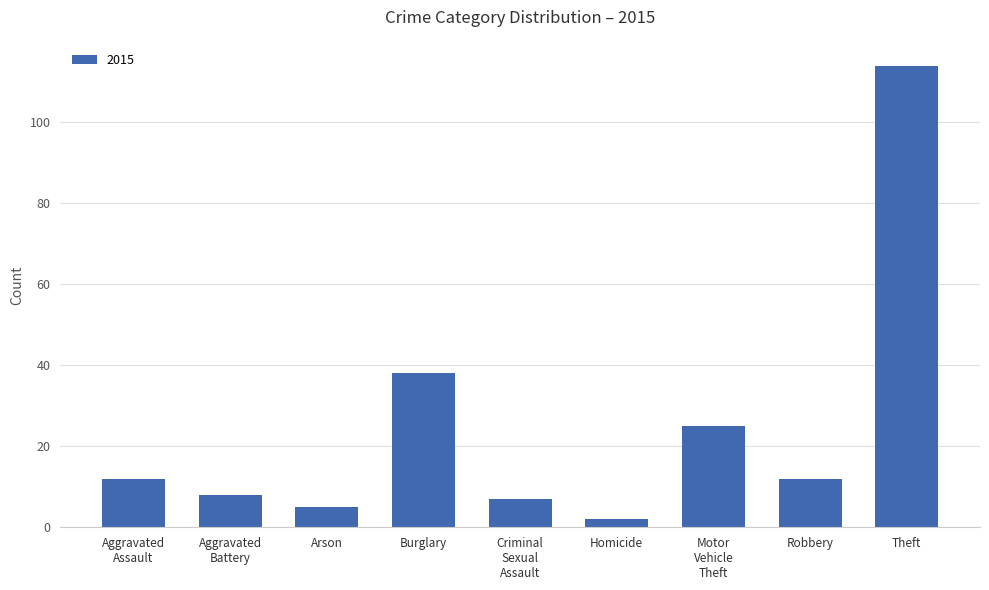

What is the difference between the values at Theft and Arson?

109